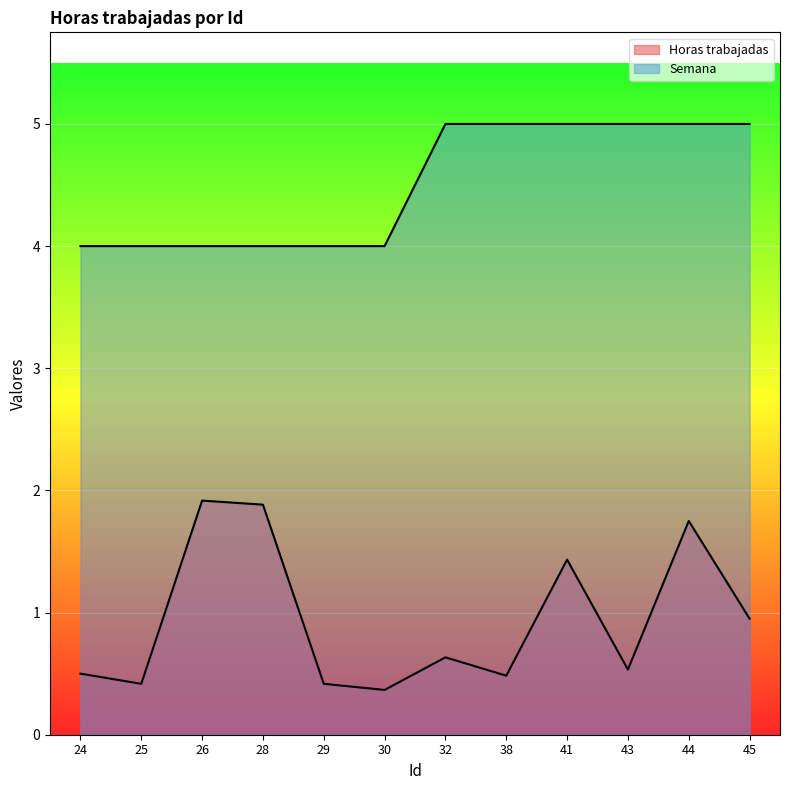

At which label does Horas trabajadas reach its peak?

26